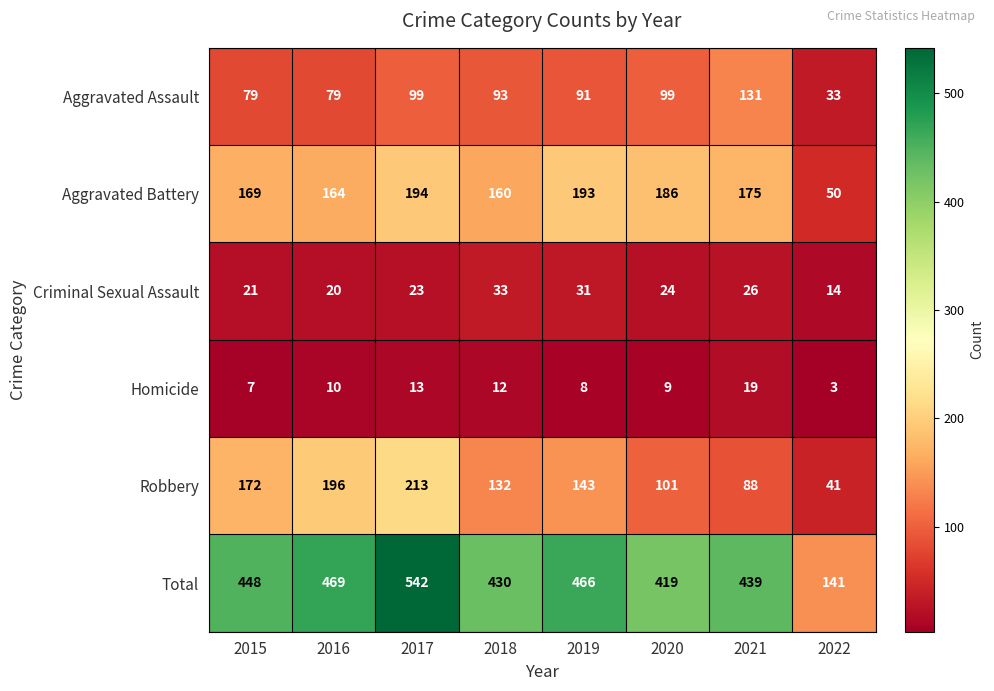

How many data points in Total are less than 448?

4